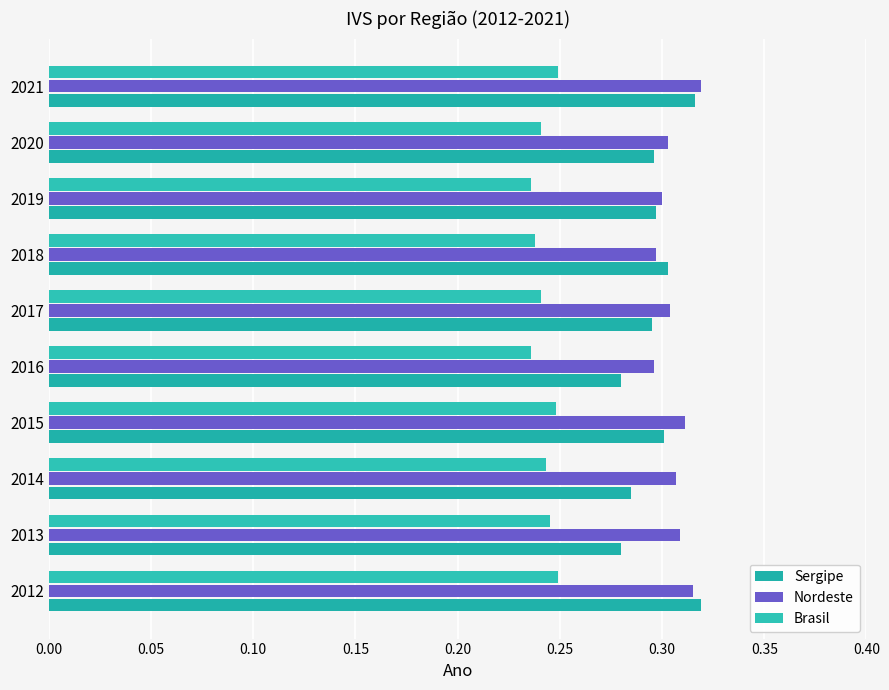

Rank the series by their maximum value, from lowest to highest.

Brasil, Sergipe, Nordeste